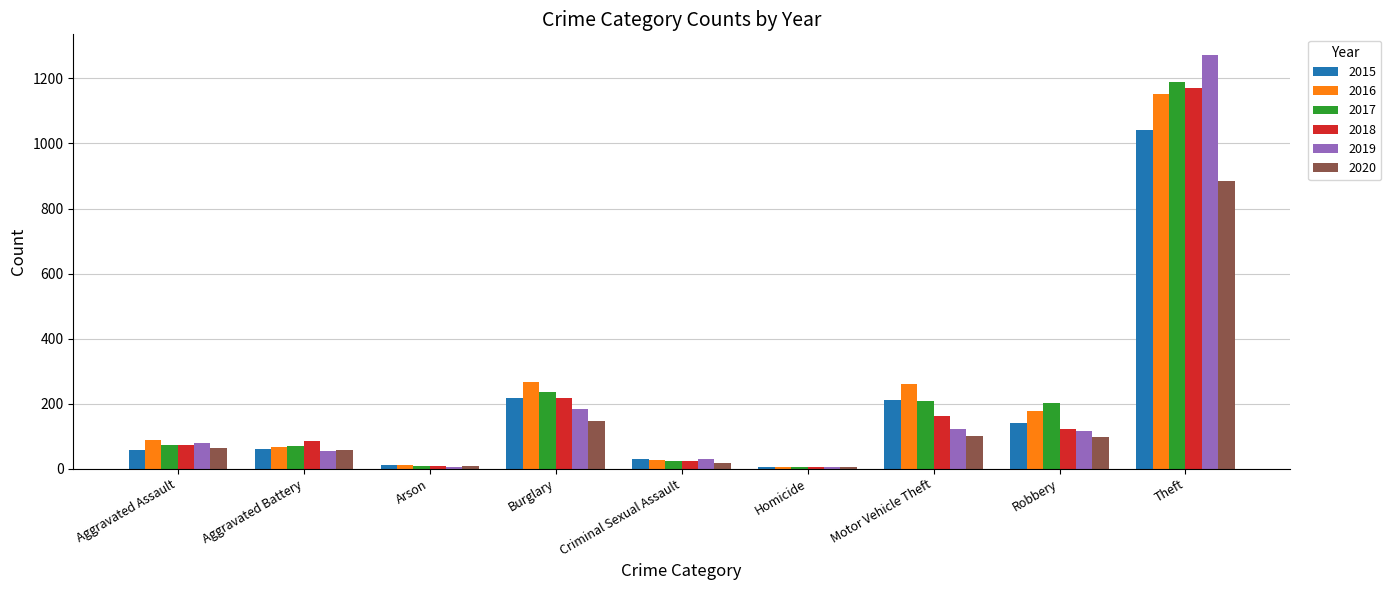

Which series has the widest spread of values?

2019